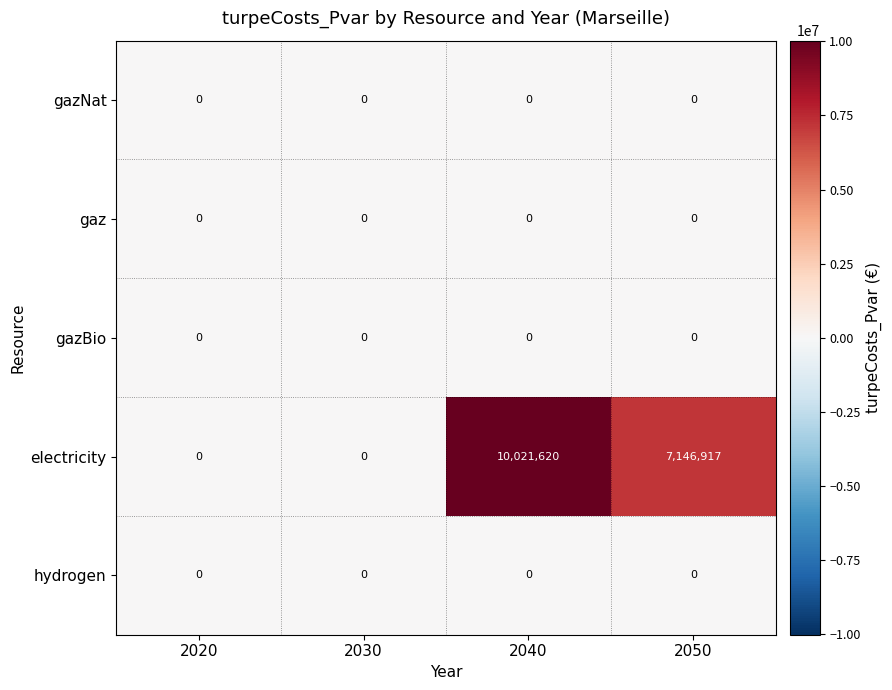

How many categories are shown in the chart?

4